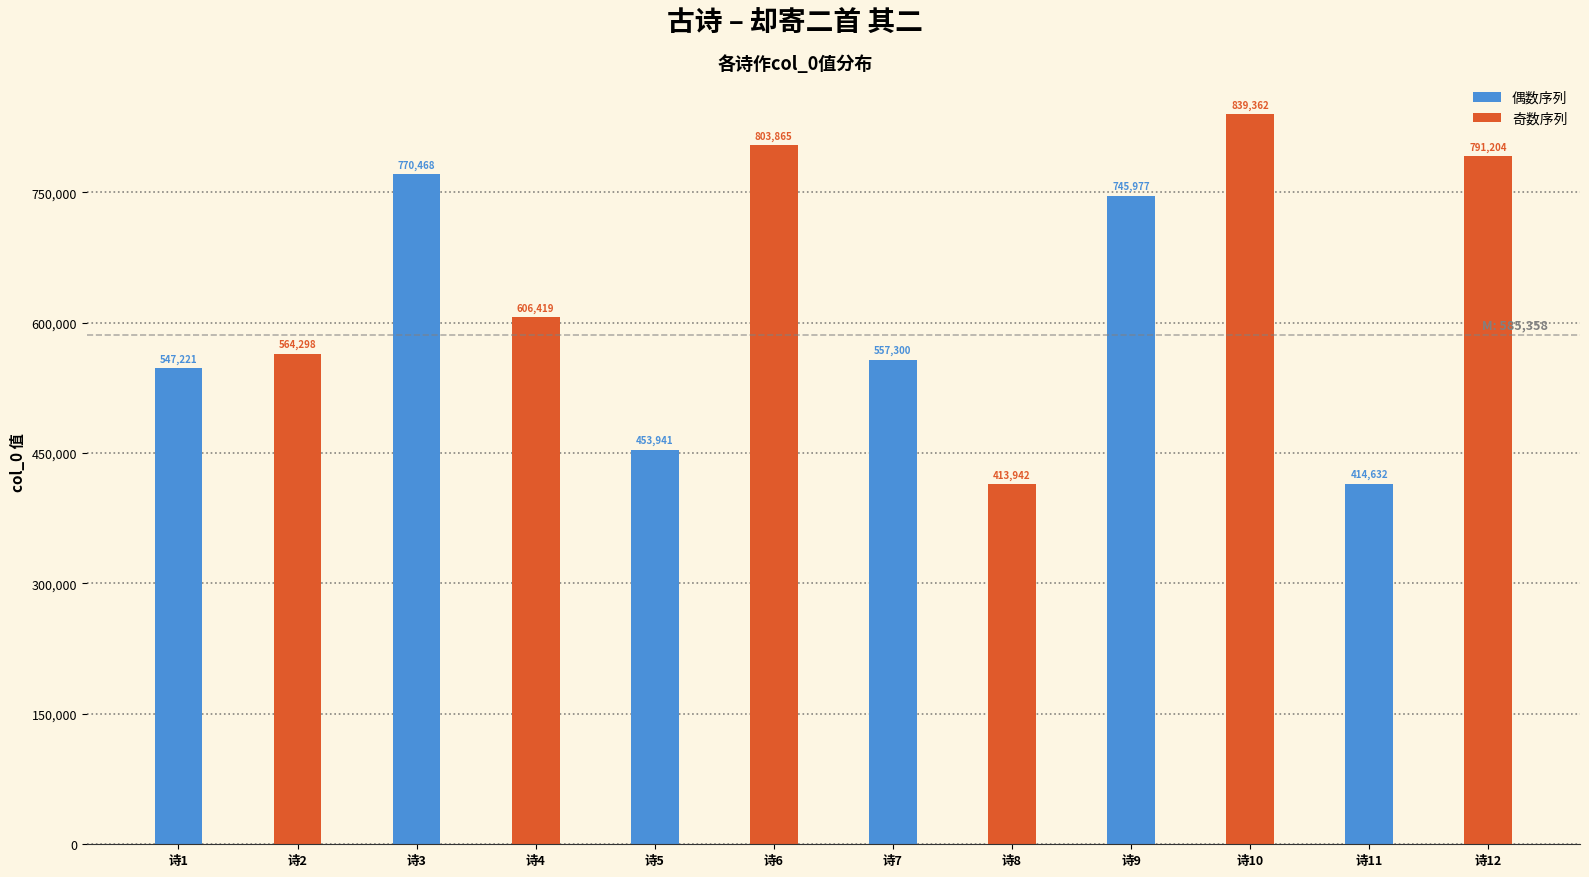

What is the difference between the maximum and second lowest values in the 偶数序列 series?

316527